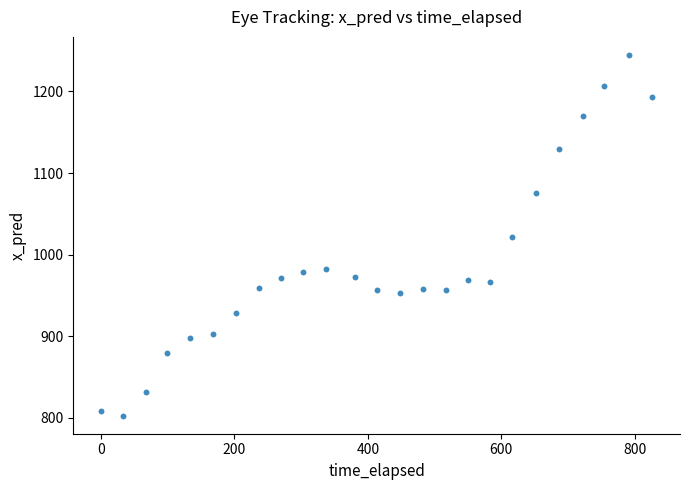

What is the range of Y values (max minus min)?

441.9